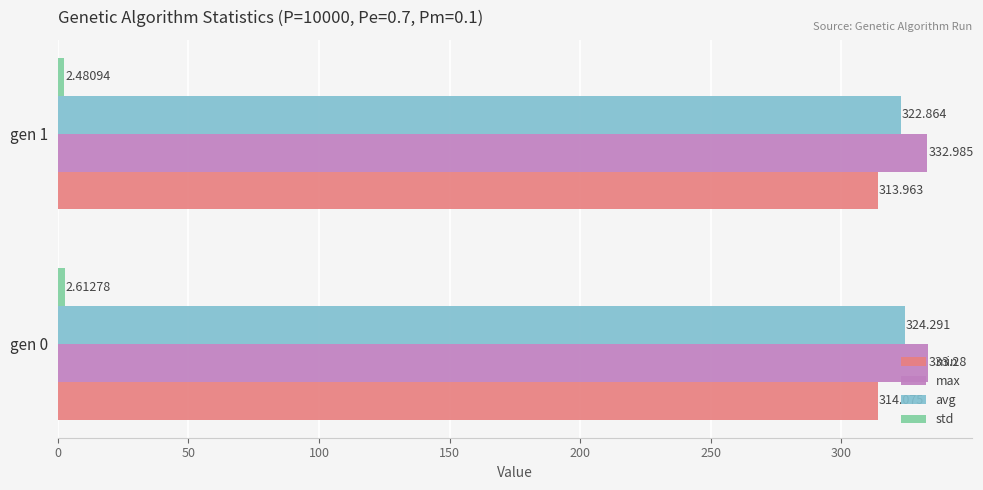

Which series has the largest total across all categories?

max